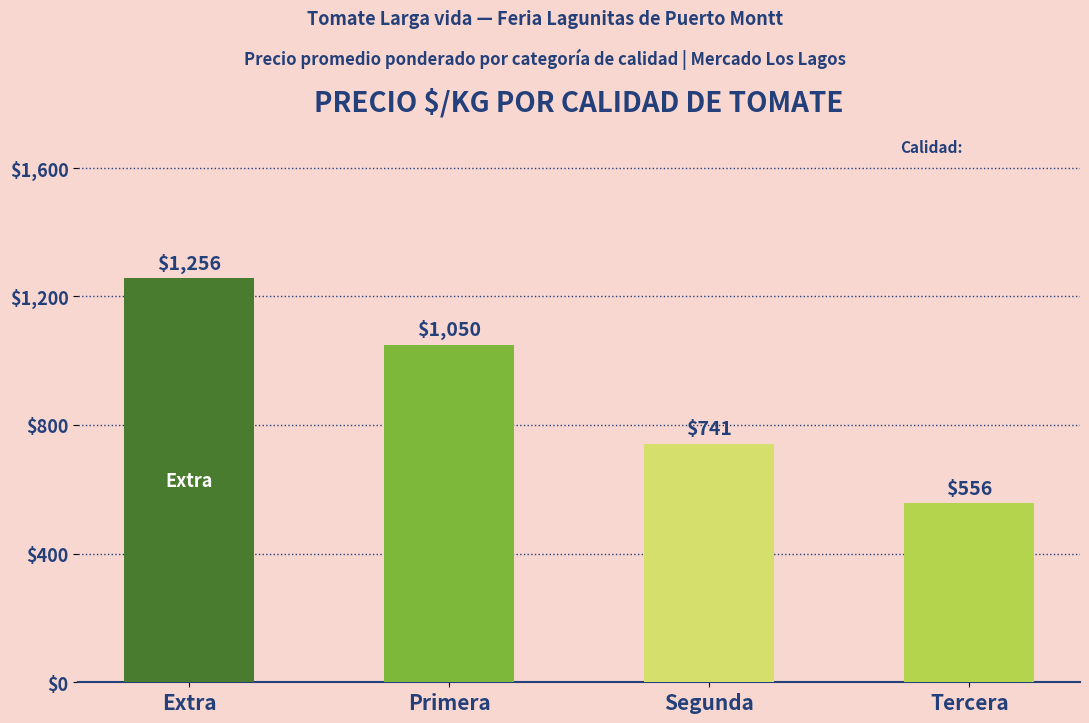

Reading left to right, extract all data points from this chart.

1256	1050	741	556